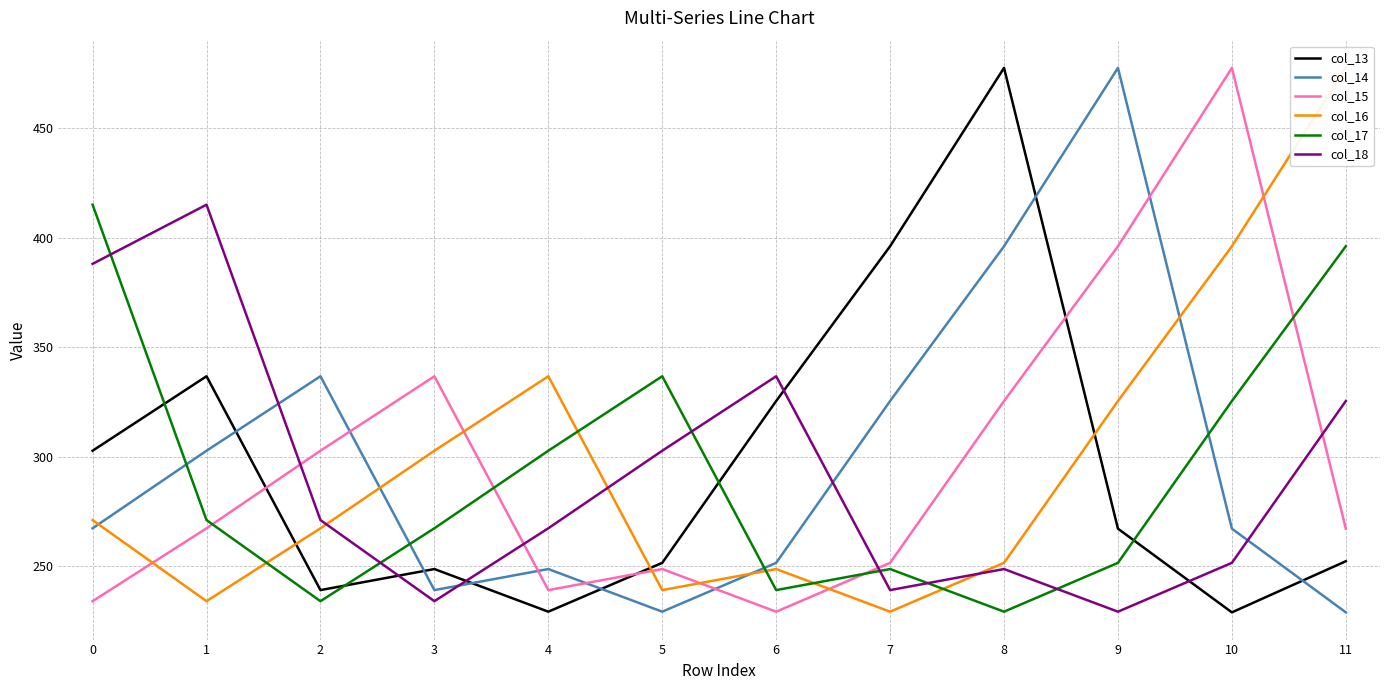

Does the chart display data point markers on the line(s)?

No